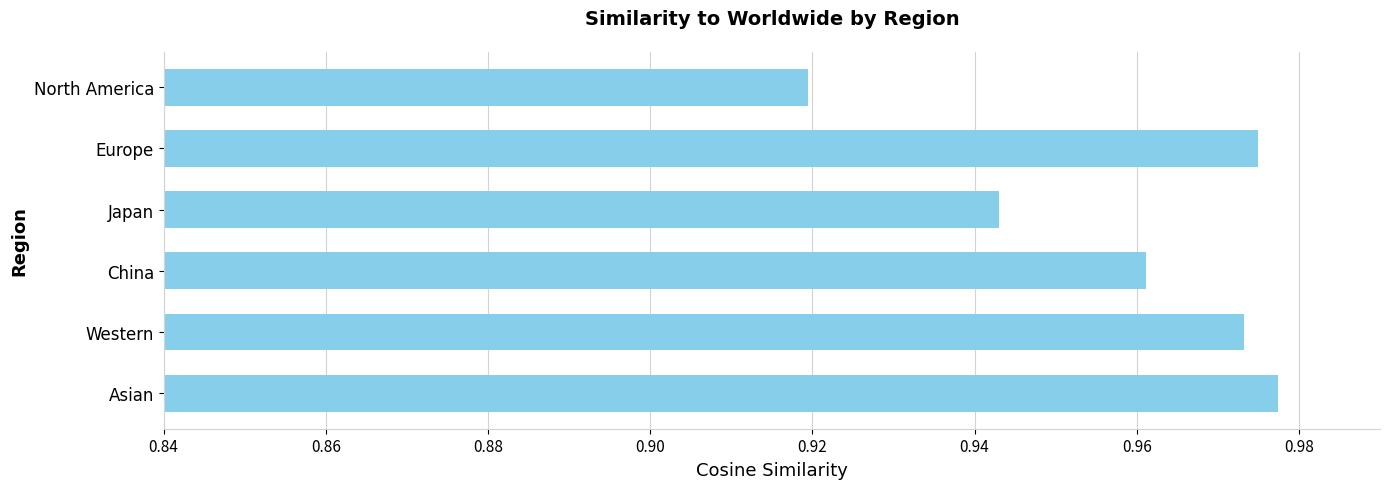

The value at North America is 0.4. True or false?

False